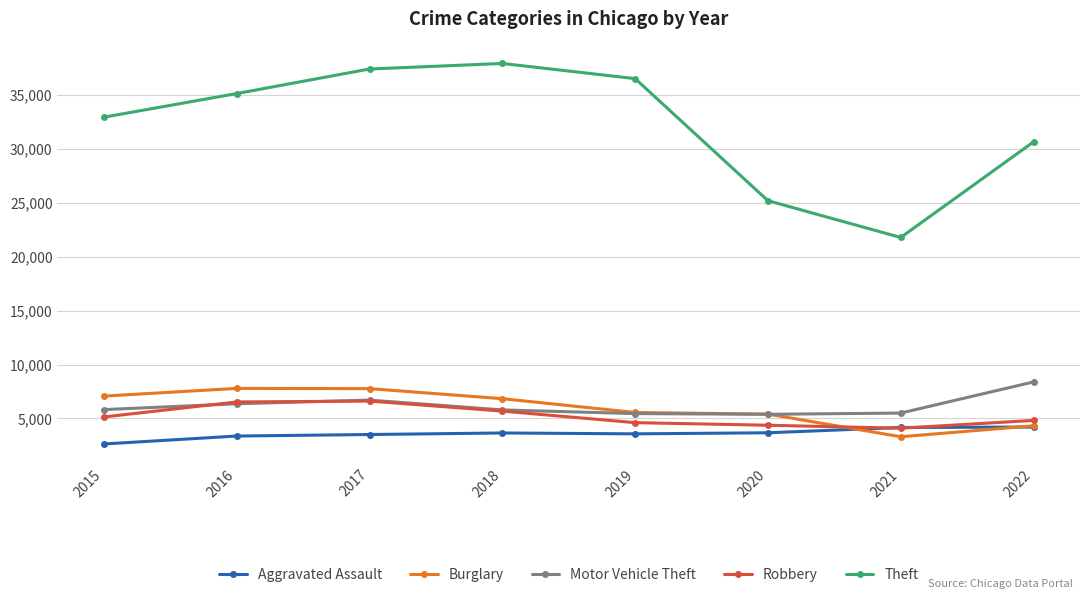

Where is Theft nearest to the value 29841?

2022